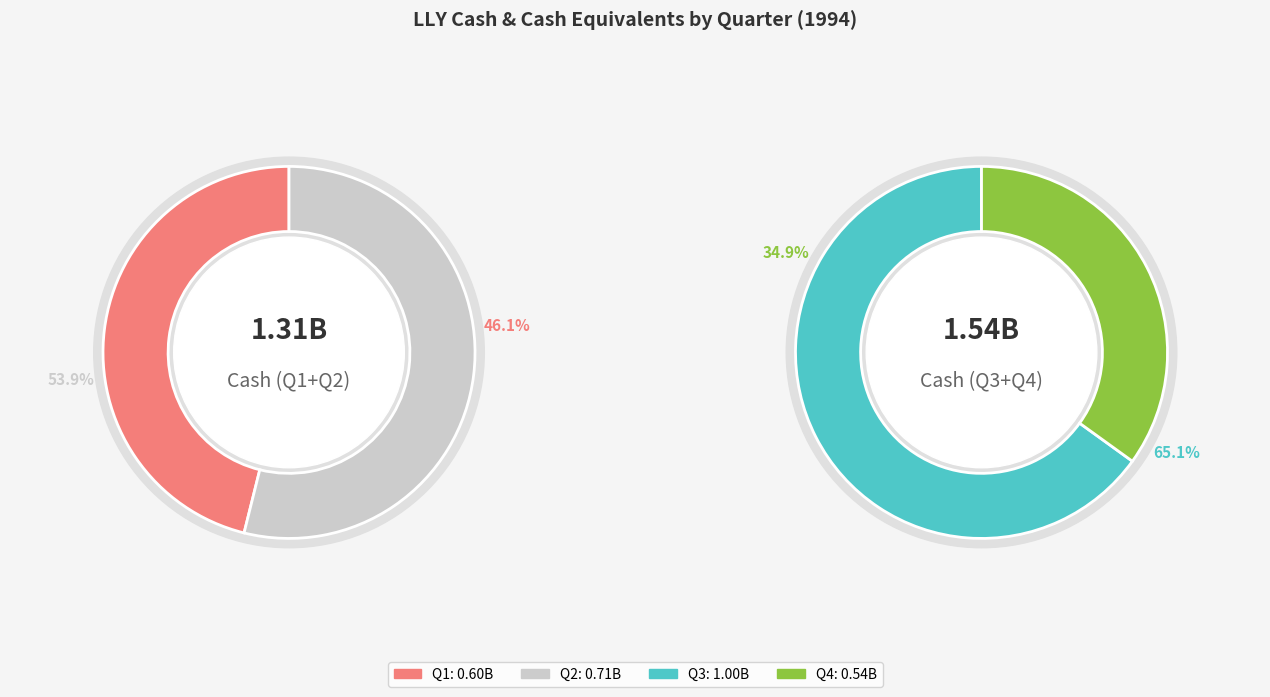

How many segments does this pie chart have?

4